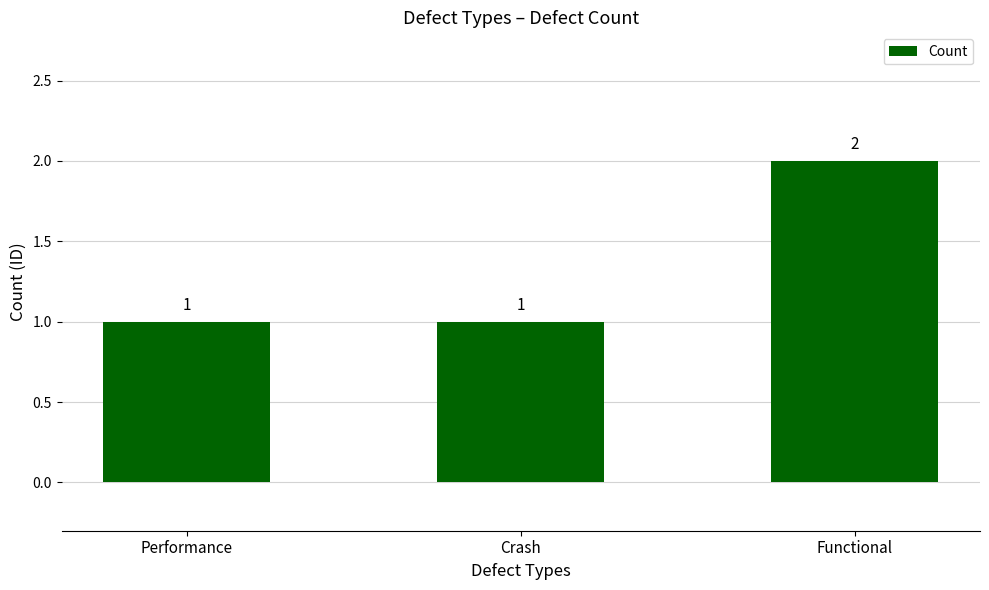

Are the bars horizontal?

No